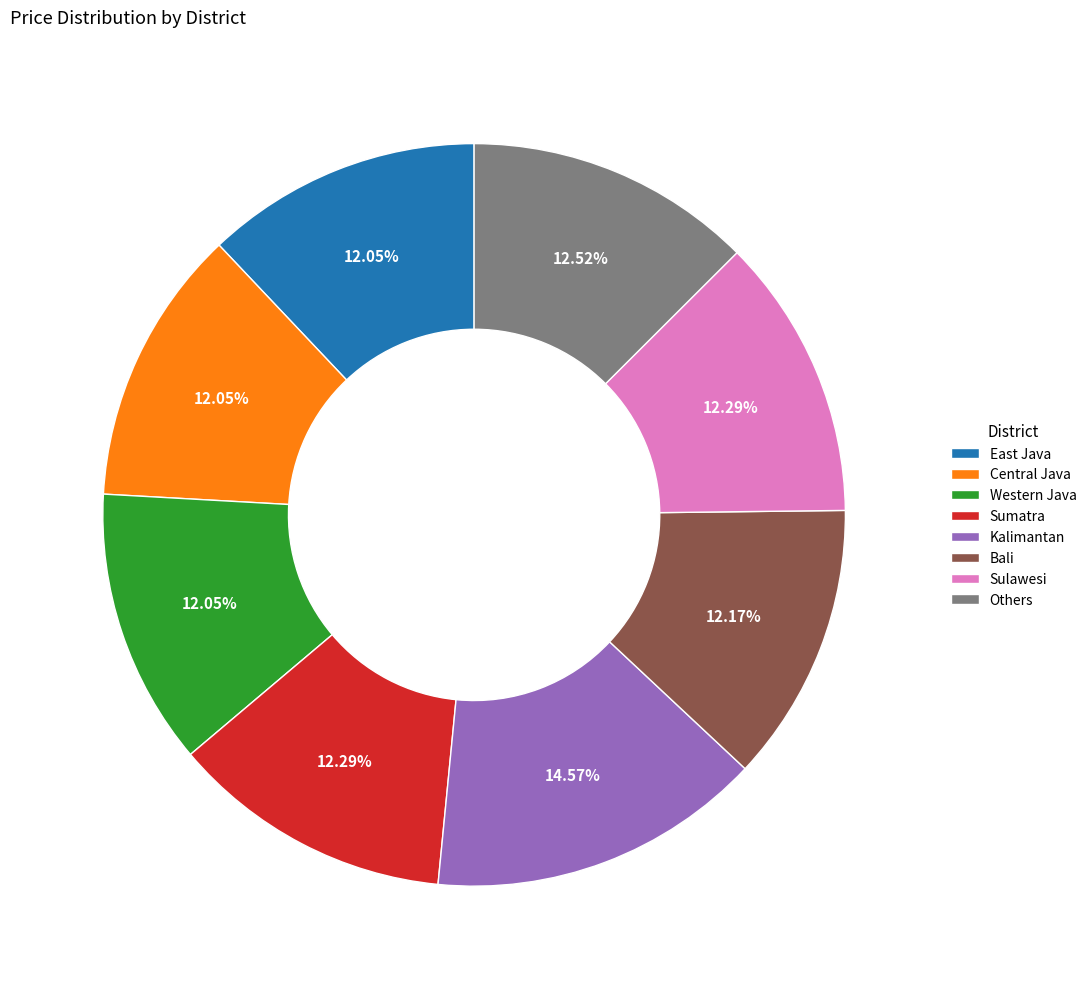

What is the ratio of the value at Others to the value at Western Java?

1.0